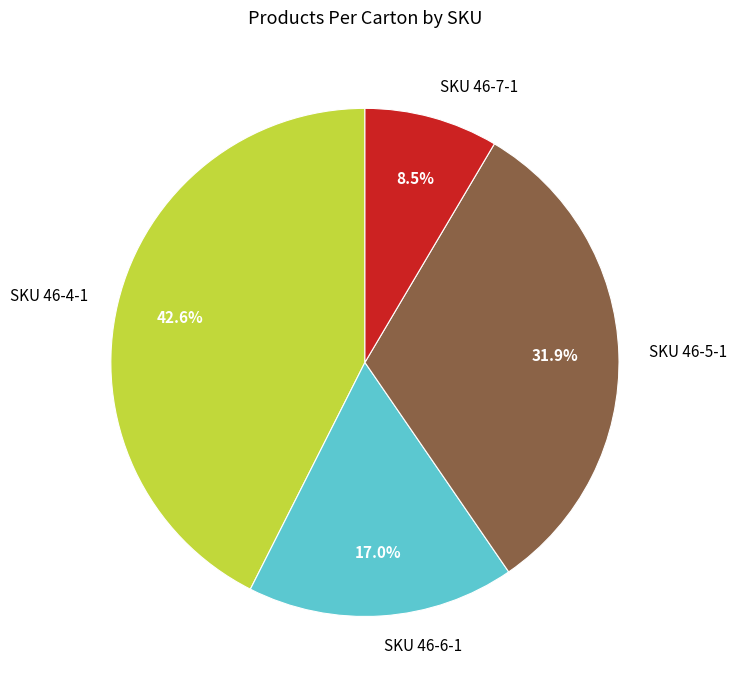

Rank the categories by value from lowest to highest.

SKU 46-7-1, SKU 46-6-1, SKU 46-5-1, SKU 46-4-1